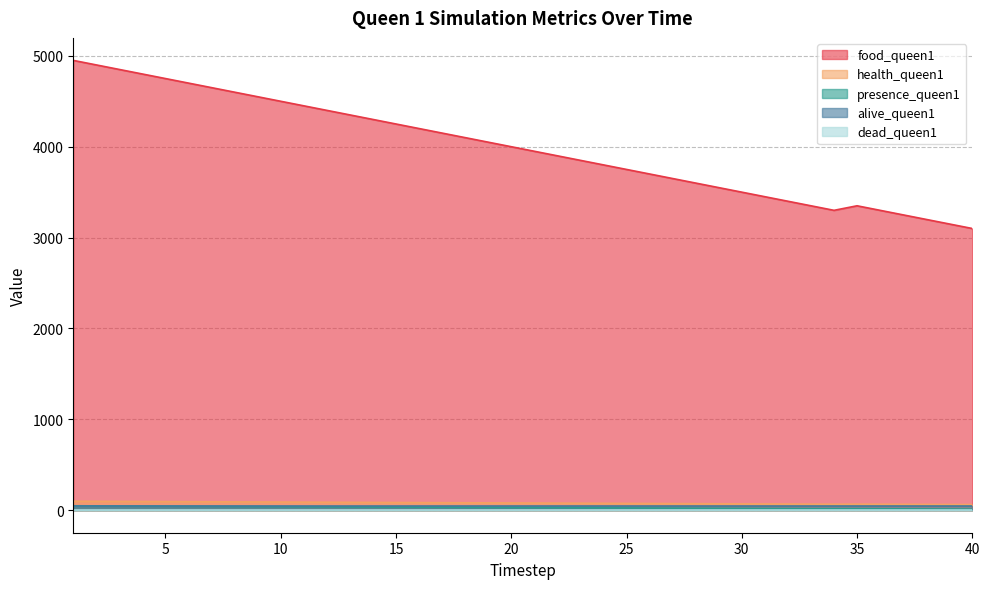

At which category is the sum across all series the highest?

1